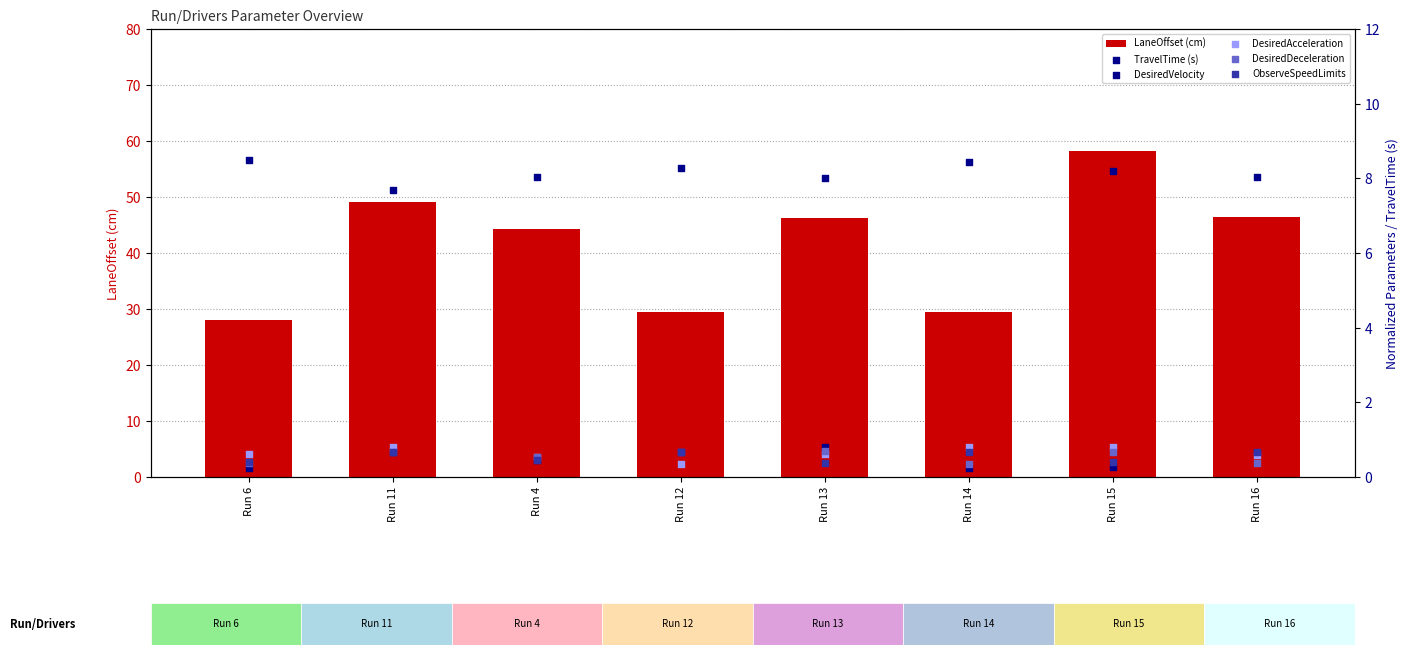

At how many categories does at least one series exceed 1?

8